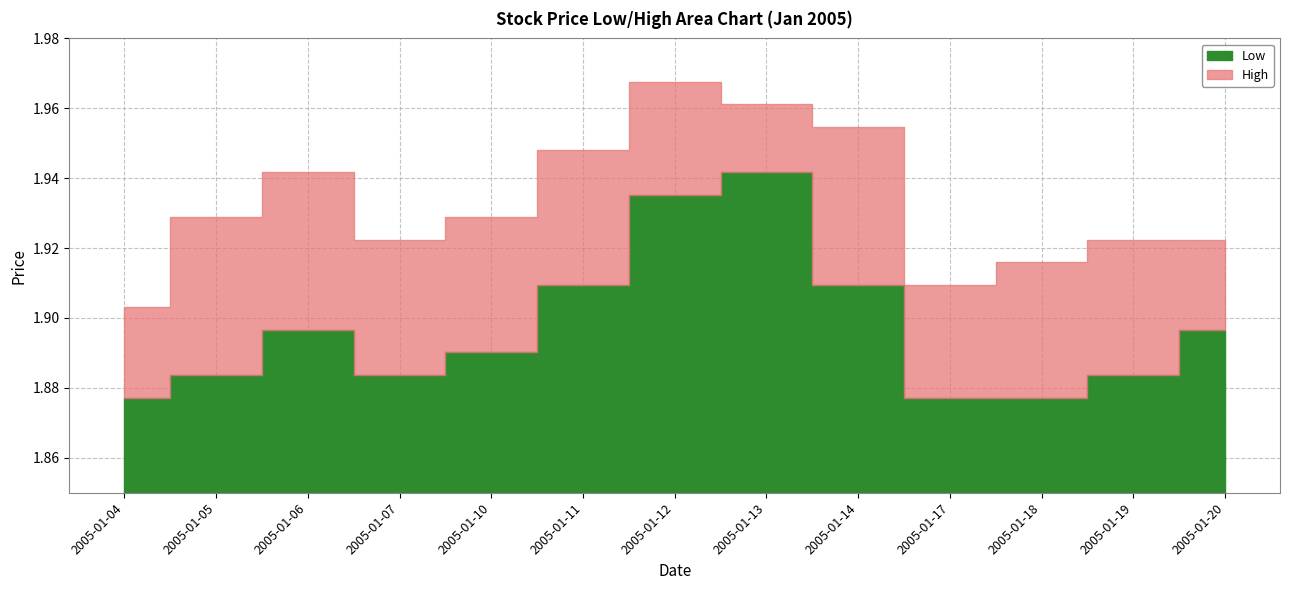

Between 2005-01-05 and 2005-01-20, which is larger?

2005-01-20